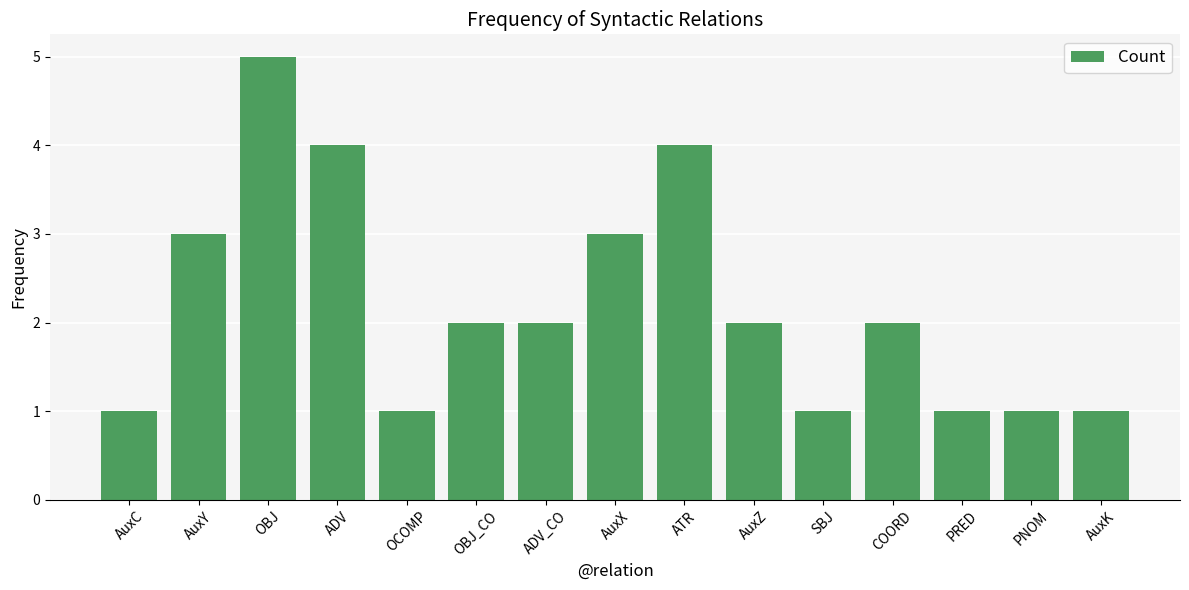

Is it true that the value at AuxY is 3?

True